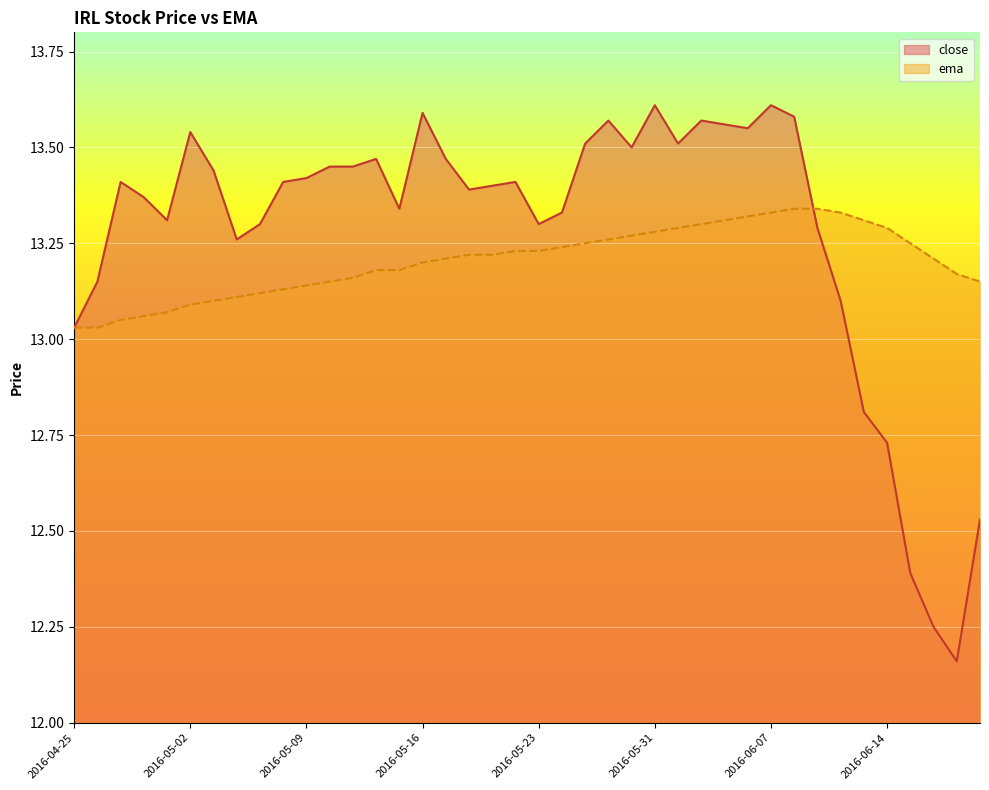

Where is the first local minimum for close?

2016-04-29